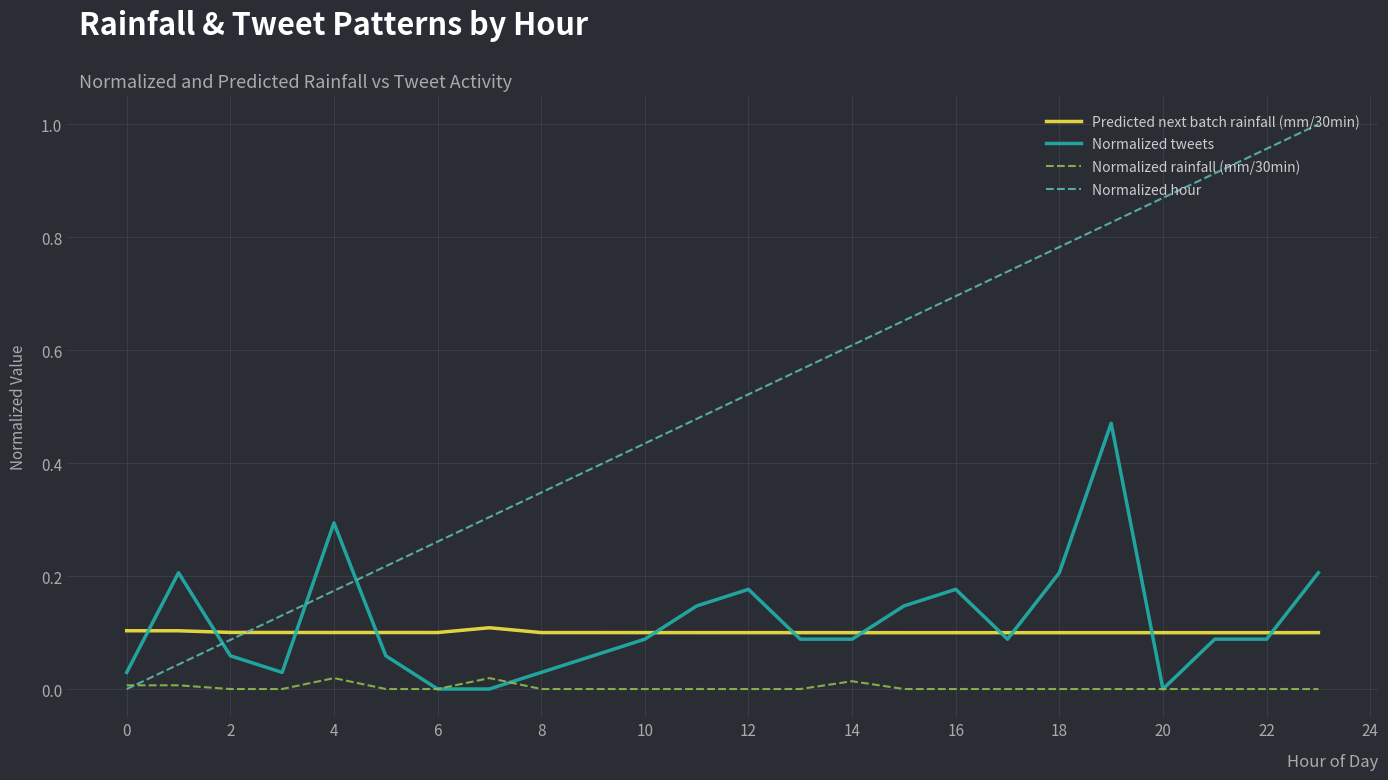

Which series has the largest total across all categories?

Normalized hour